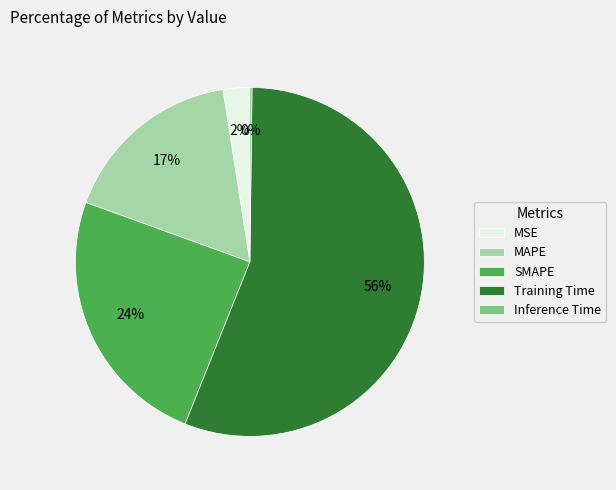

Combined, do SMAPE and Training Time account for over 50%?

Yes